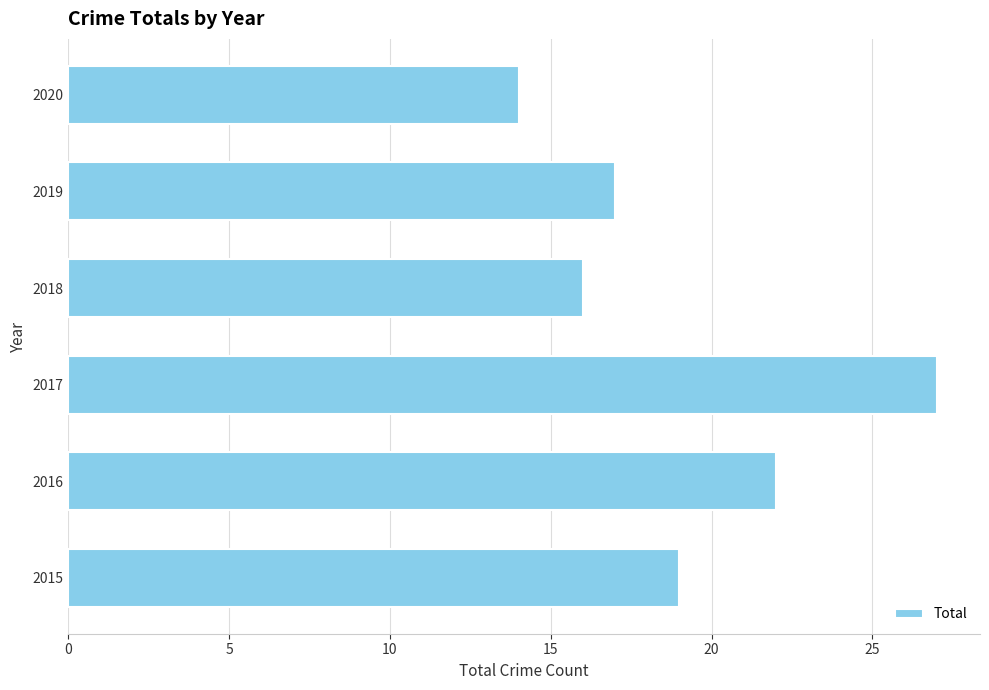

What is the sum of all values?

115